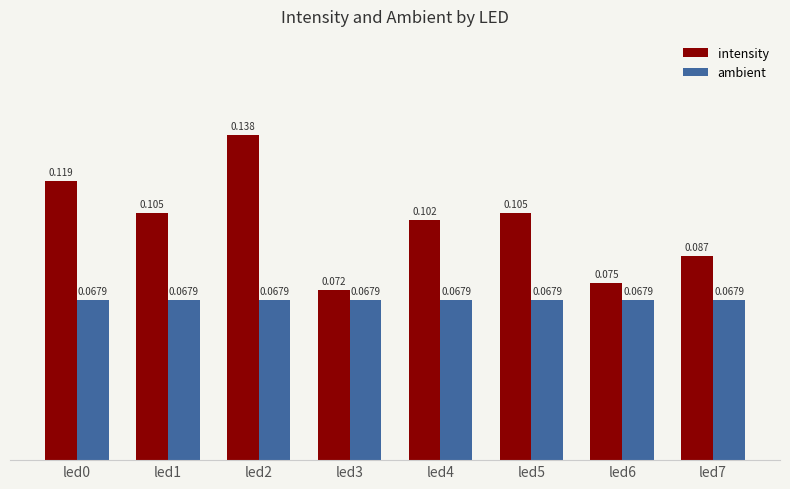

Is it true that ambient equals 0.0 at led4?

False